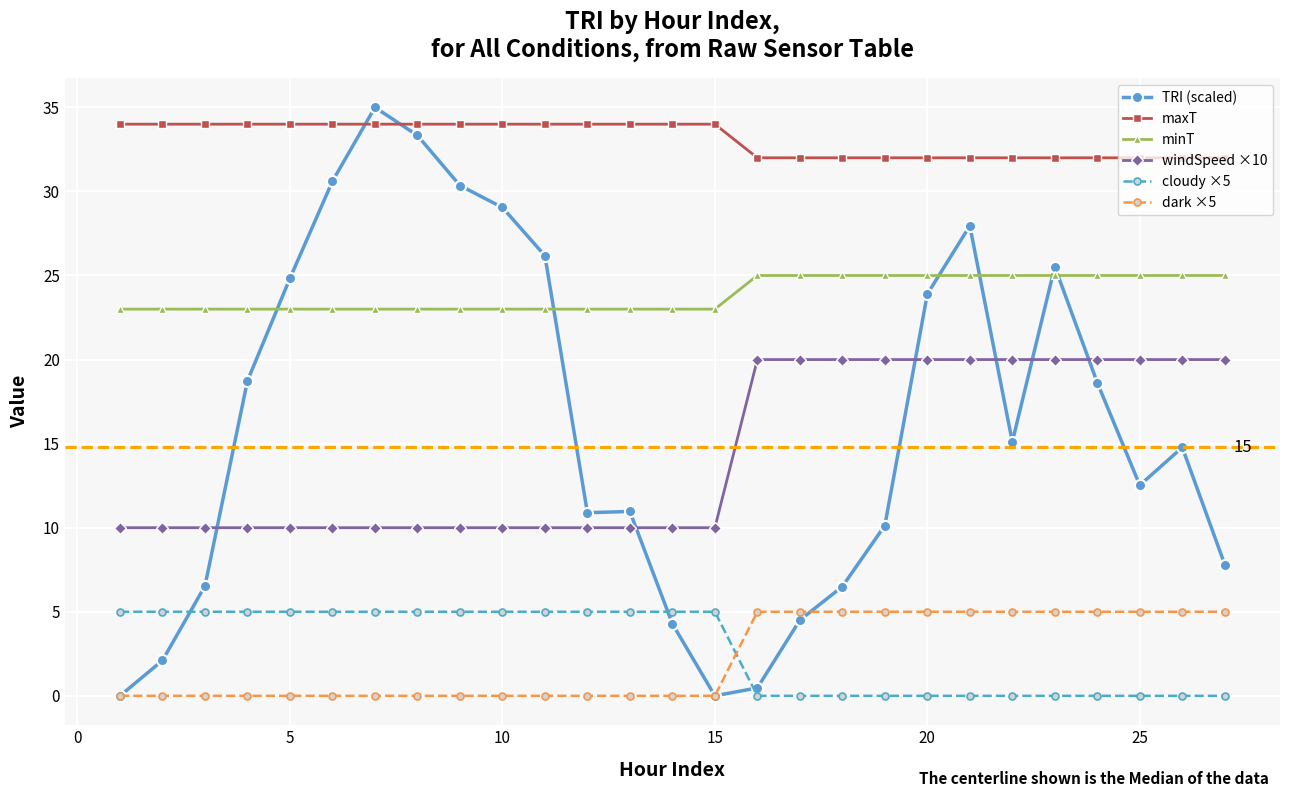

Which series has the largest total across all categories?

maxT